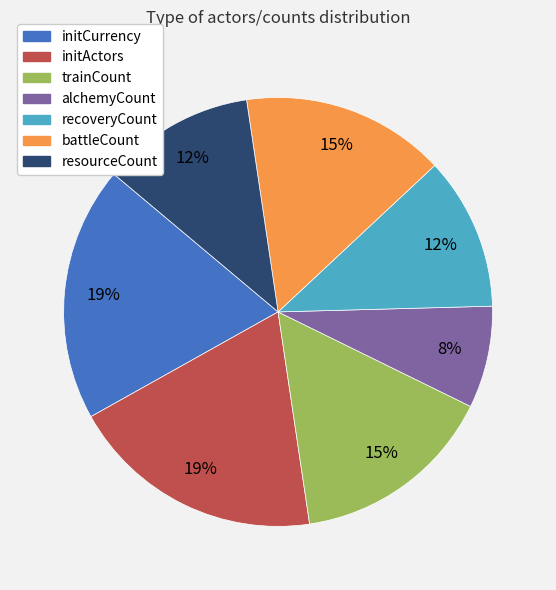

True or false: resourceCount accounts for 12% of the total.

True